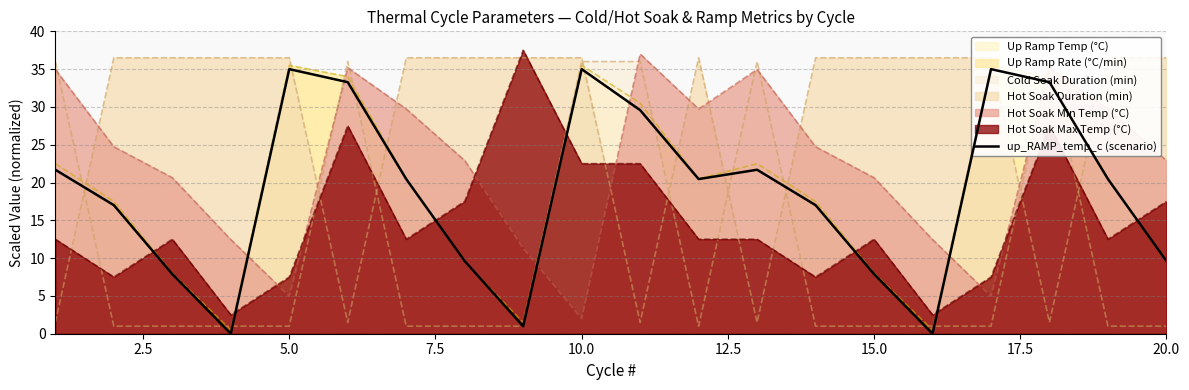

Which category has the lowest value in the Hot Soak Min Temp (°C) series?

10.0